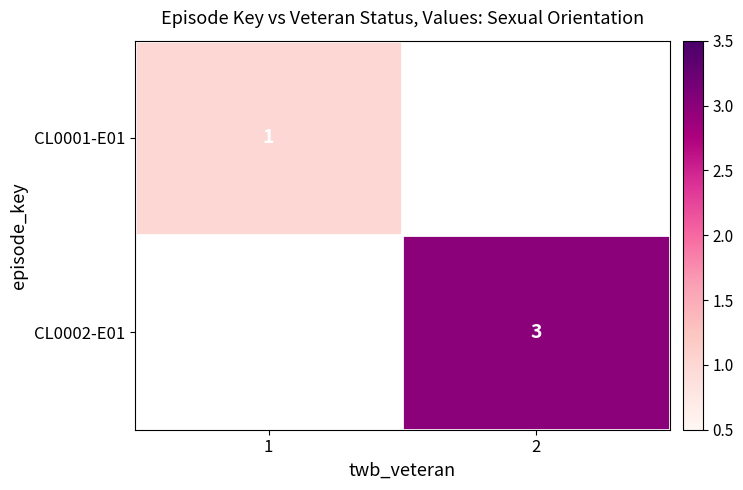

What is the maximum value for CL0001-E01?

1.0